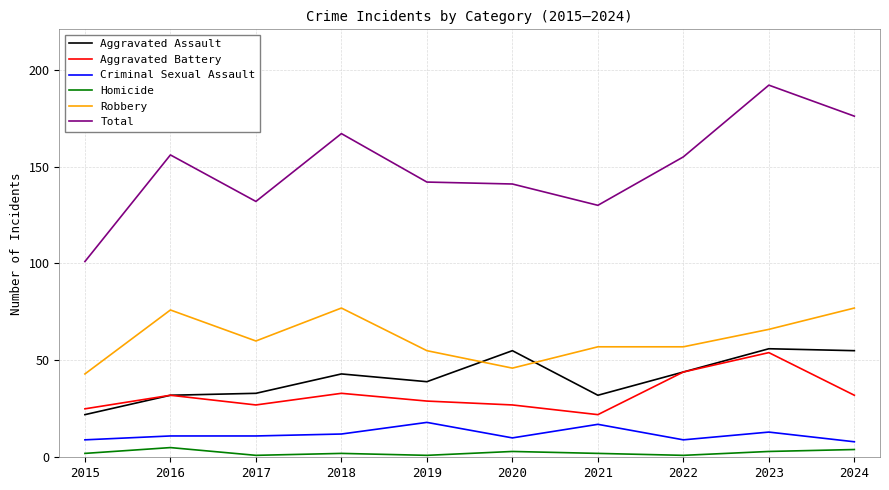

Is the value of Aggravated Assault at 2015 greater than the value of Homicide at 2021?

Yes